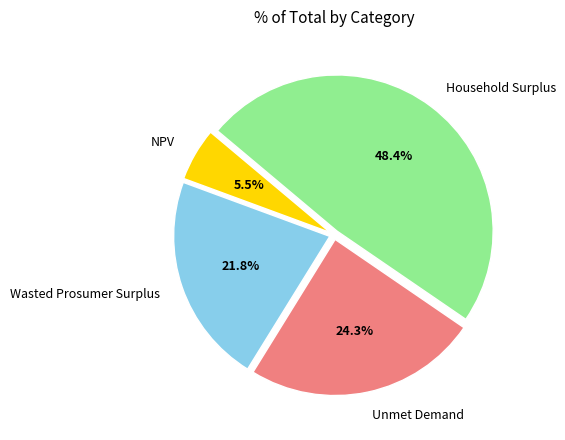

Combined, do Unmet Demand and NPV account for over 50%?

No